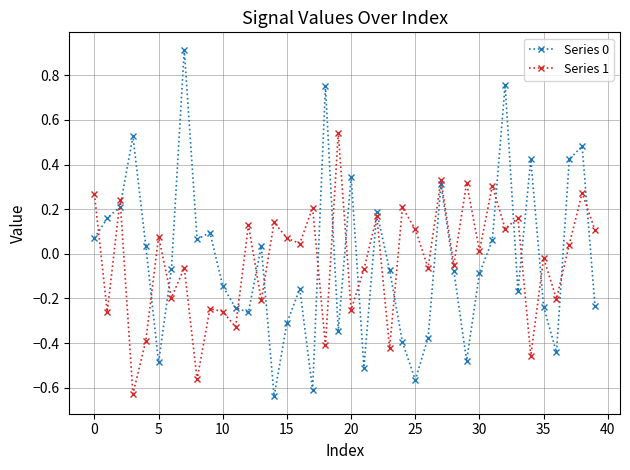

What is the difference between the second highest and minimum values in the Series 0 series?

1.4